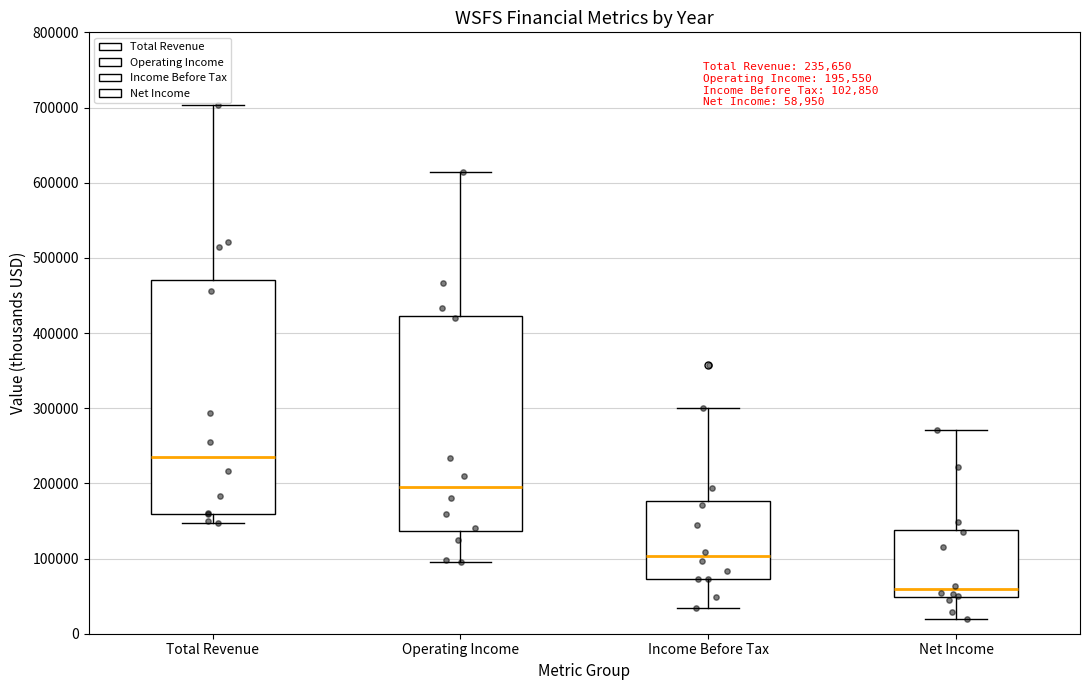

Which box has the highest median line?

Total Revenue